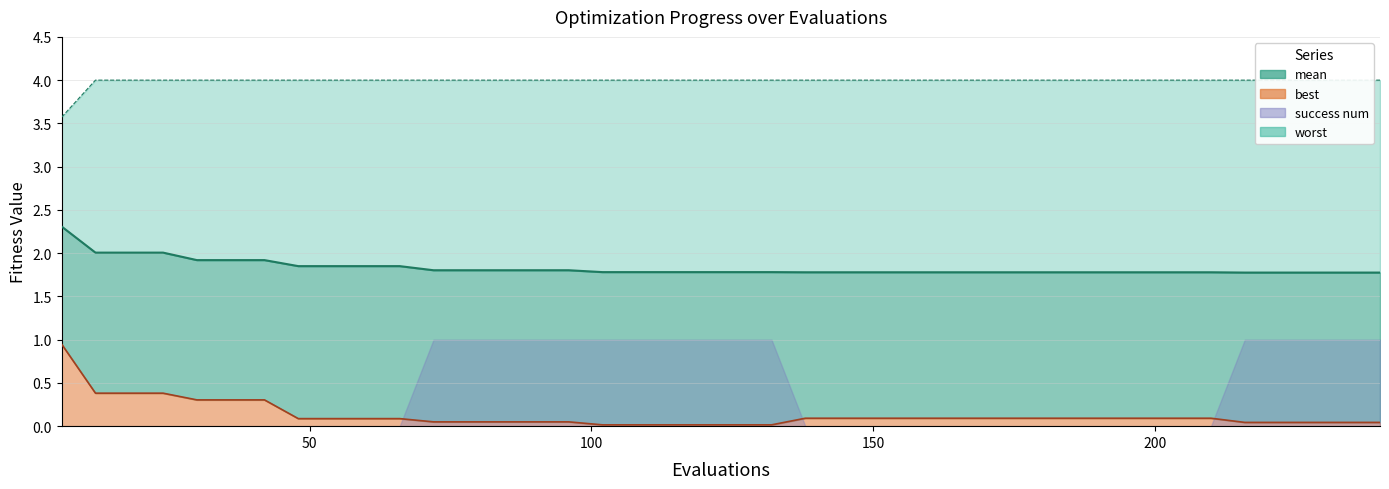

The value of mean at 216 is 2.9. True or false?

False